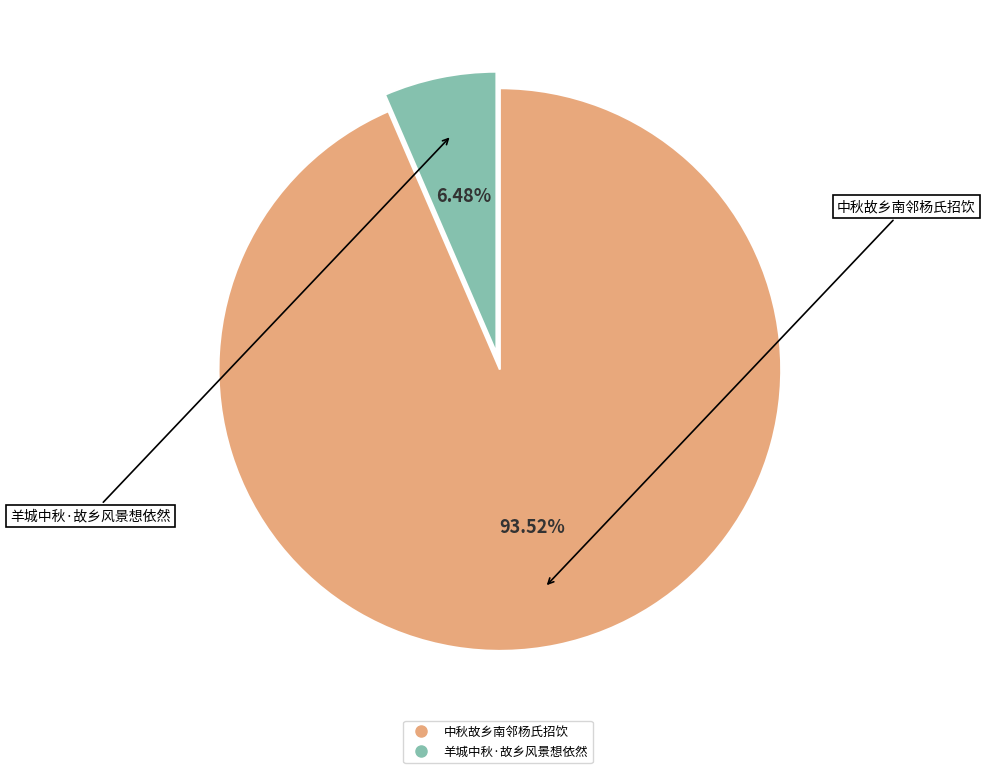

Count the number of slices in the pie.

2